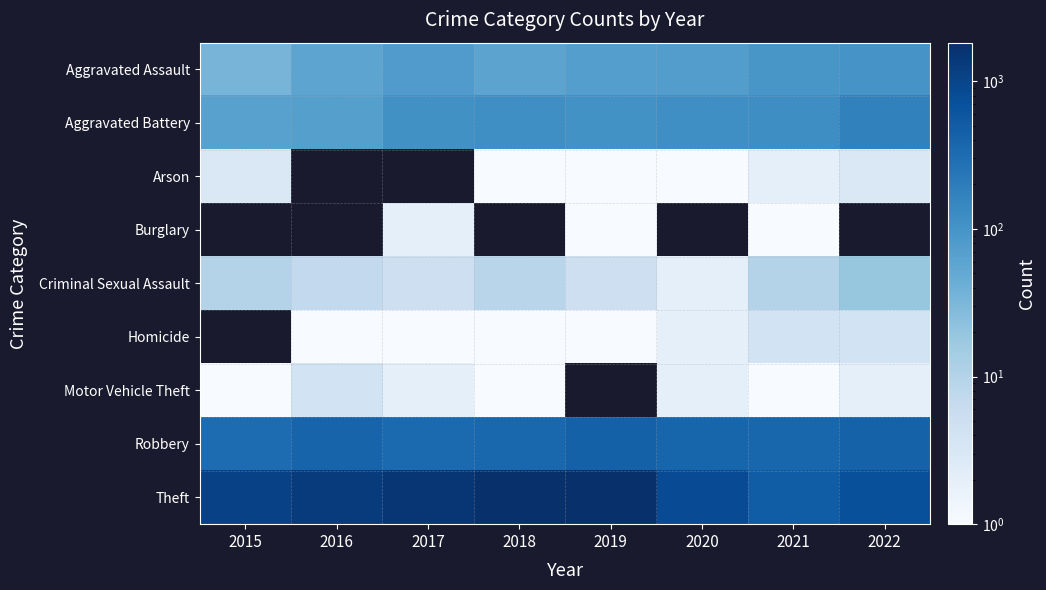

The Arson series shows 1.3 at 2019. True or false?

False